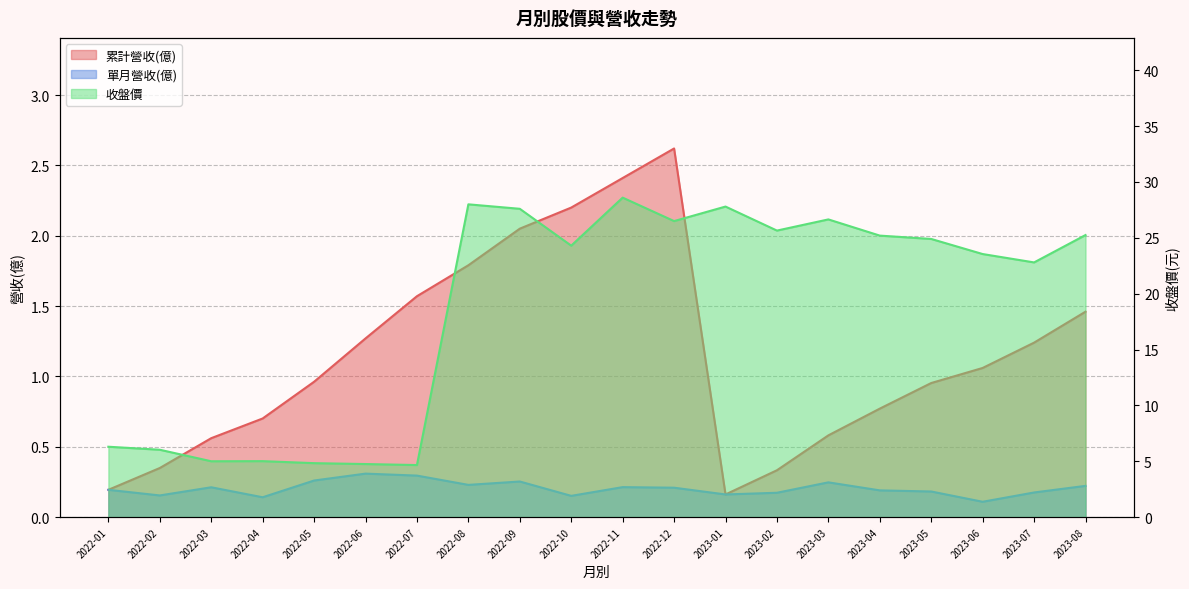

Which series has the largest total across all categories?

收盤價